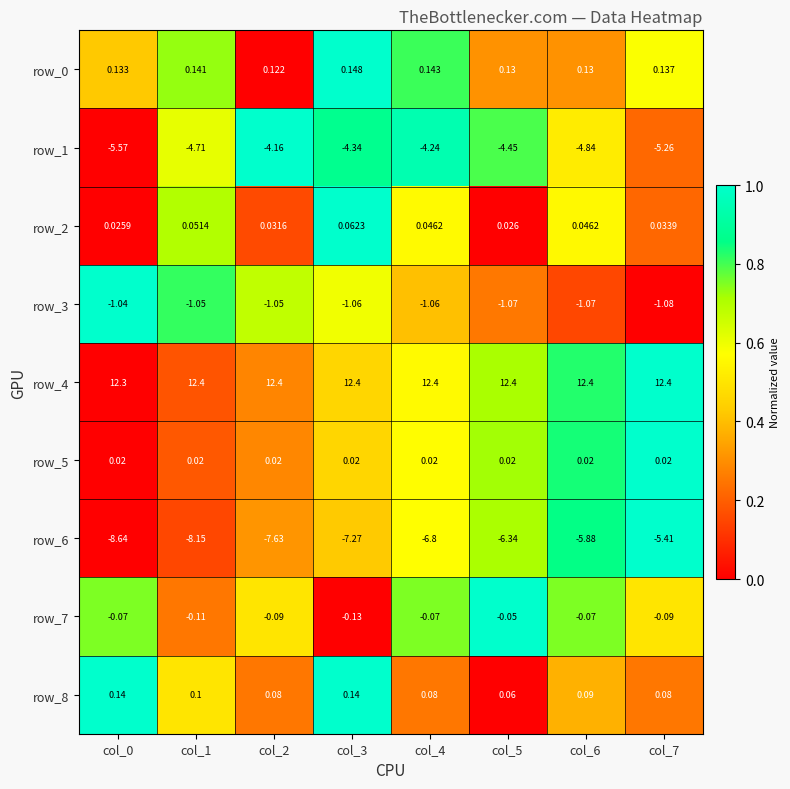

Which category has the highest value in the row_2 series?

col_3